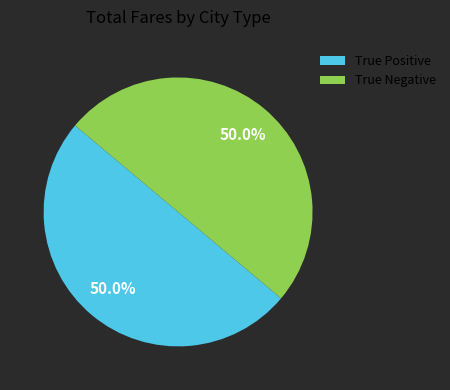

What is the ratio of the value at True Positive to the value at True Negative?

1.0